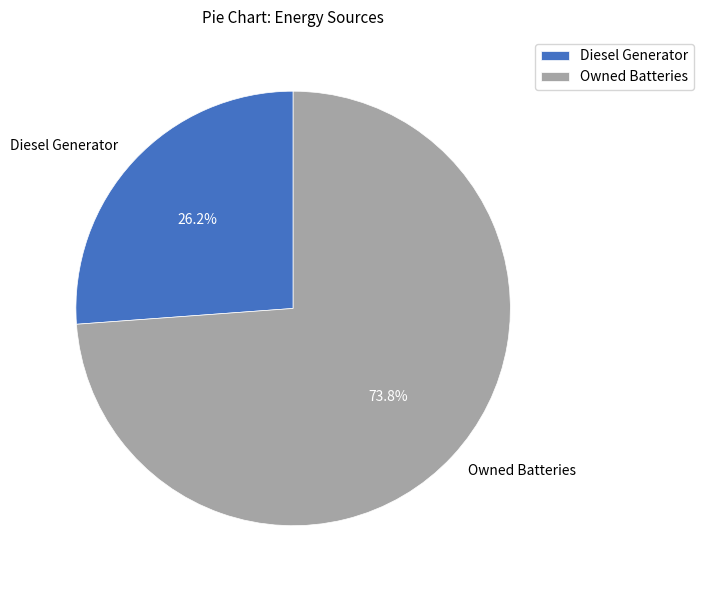

Is there a majority slice in this chart?

Yes